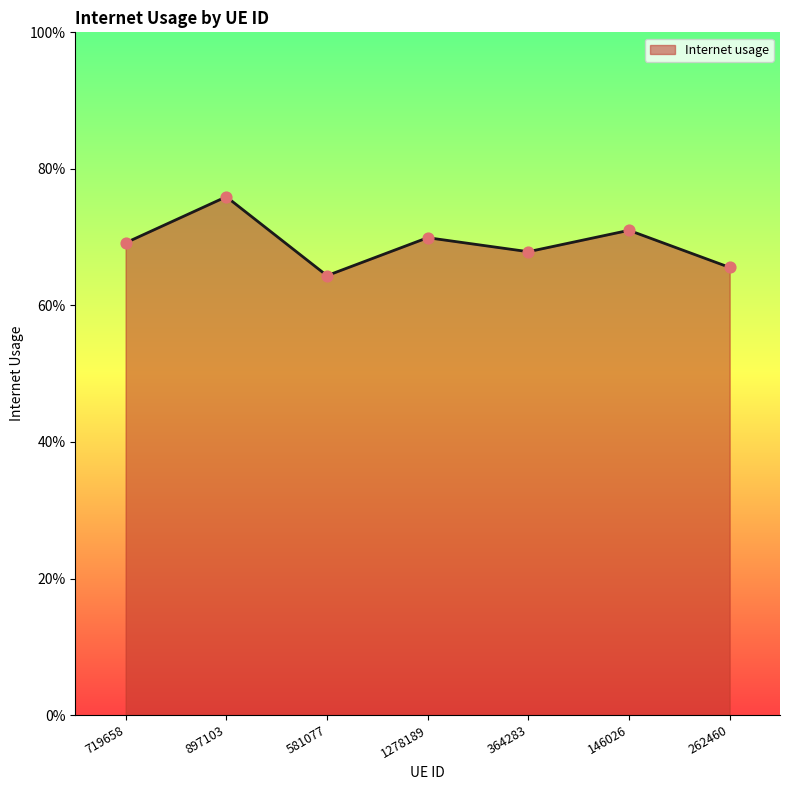

What is the change in value from 897103 to 262460?

-0.1